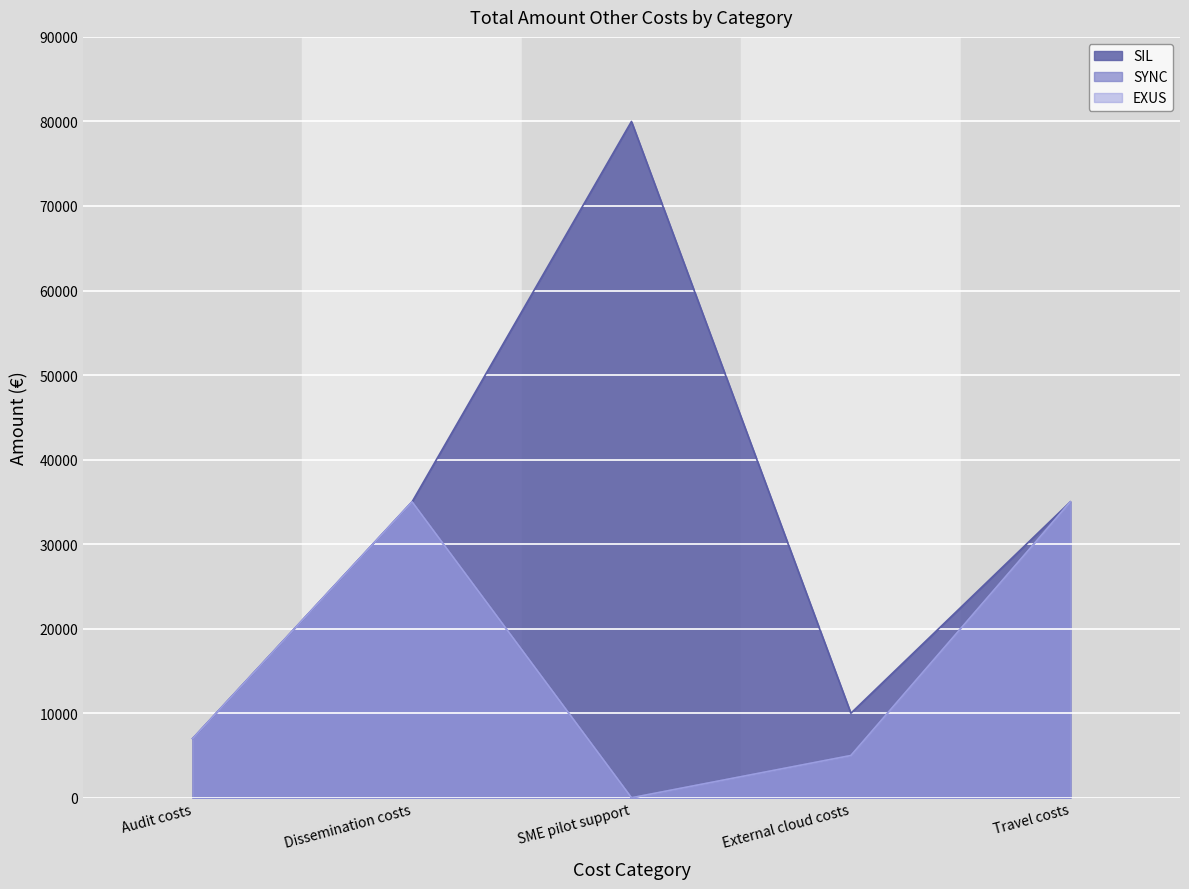

At which category does SIL reach its first local valley?

External cloud costs